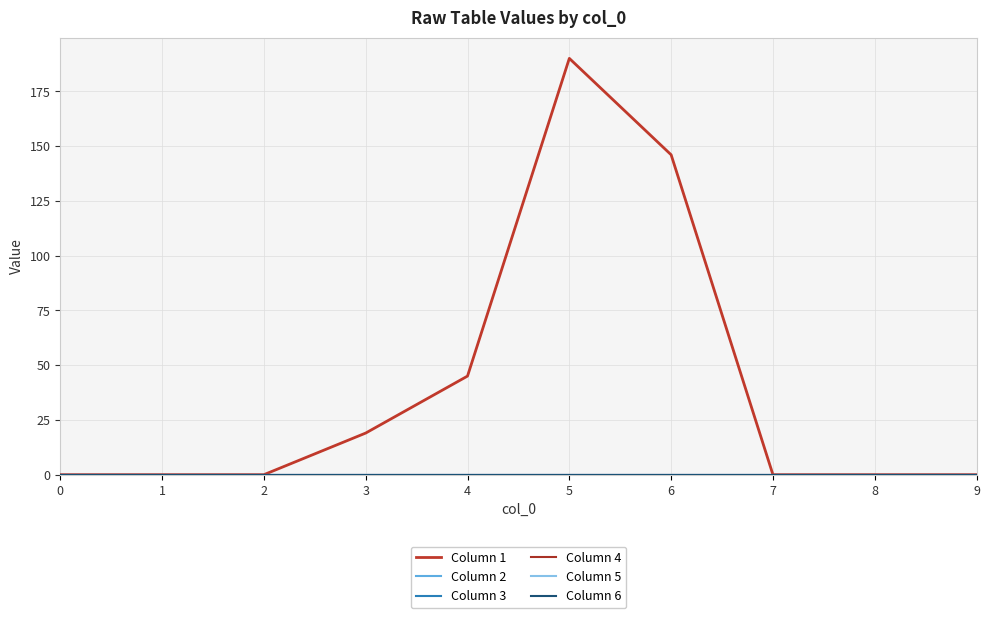

How many lines are shown in the chart?

6